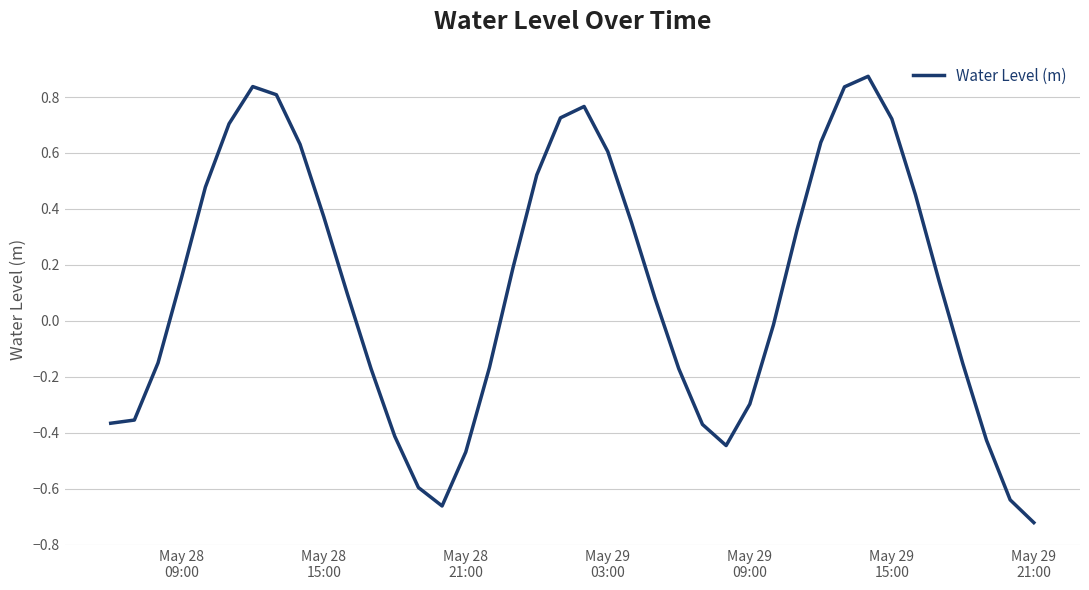

What is the difference between the maximum and minimum values?

1.6